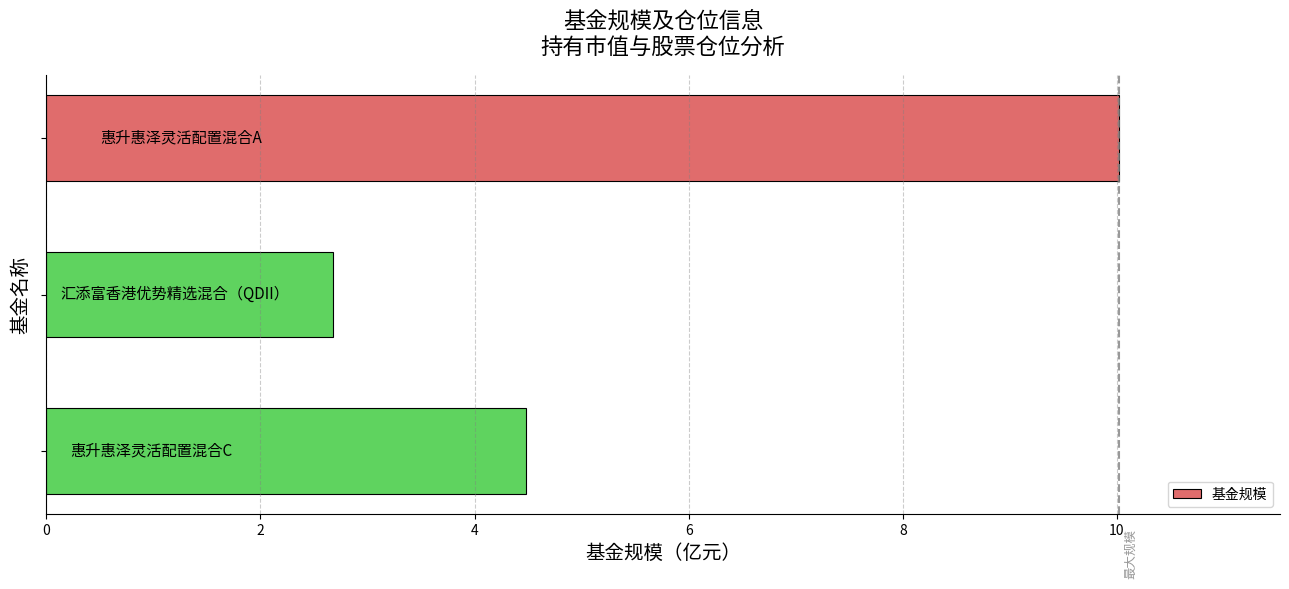

What is the minimum value shown in the chart?

2.7